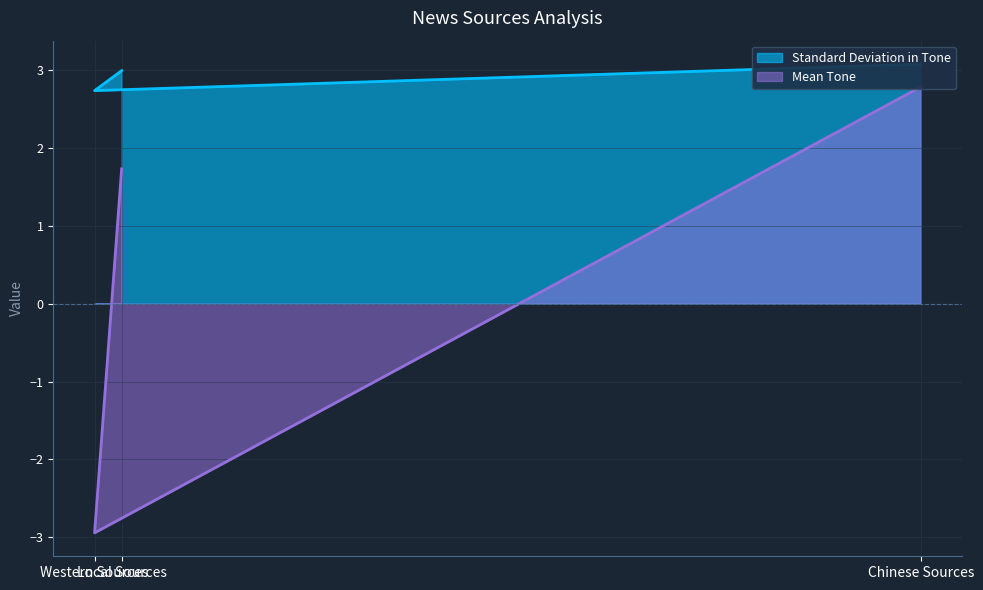

How many positive values does the Mean Tone series have?

2